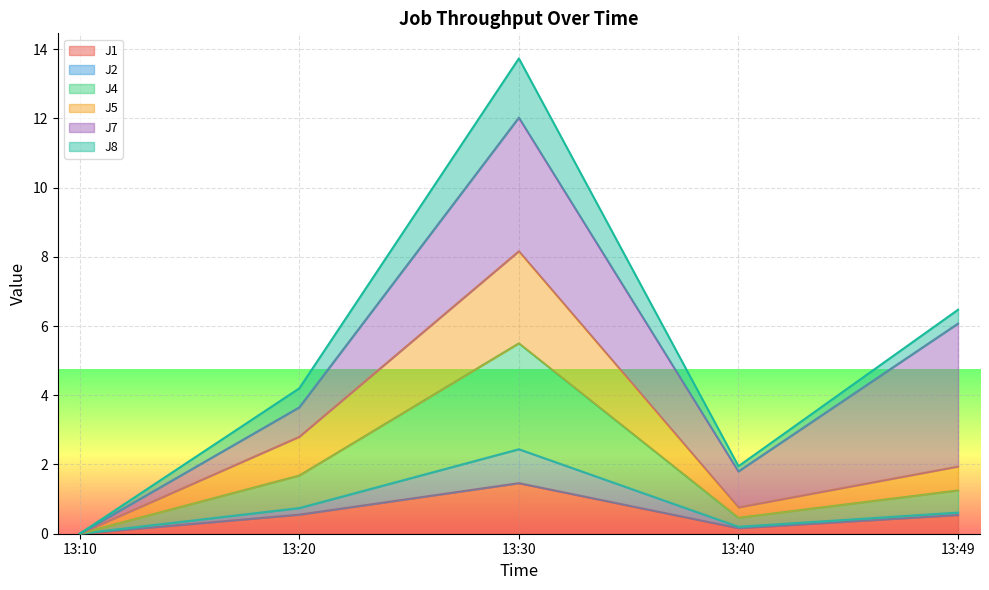

What is the total value across all series at 13:30?

13.7